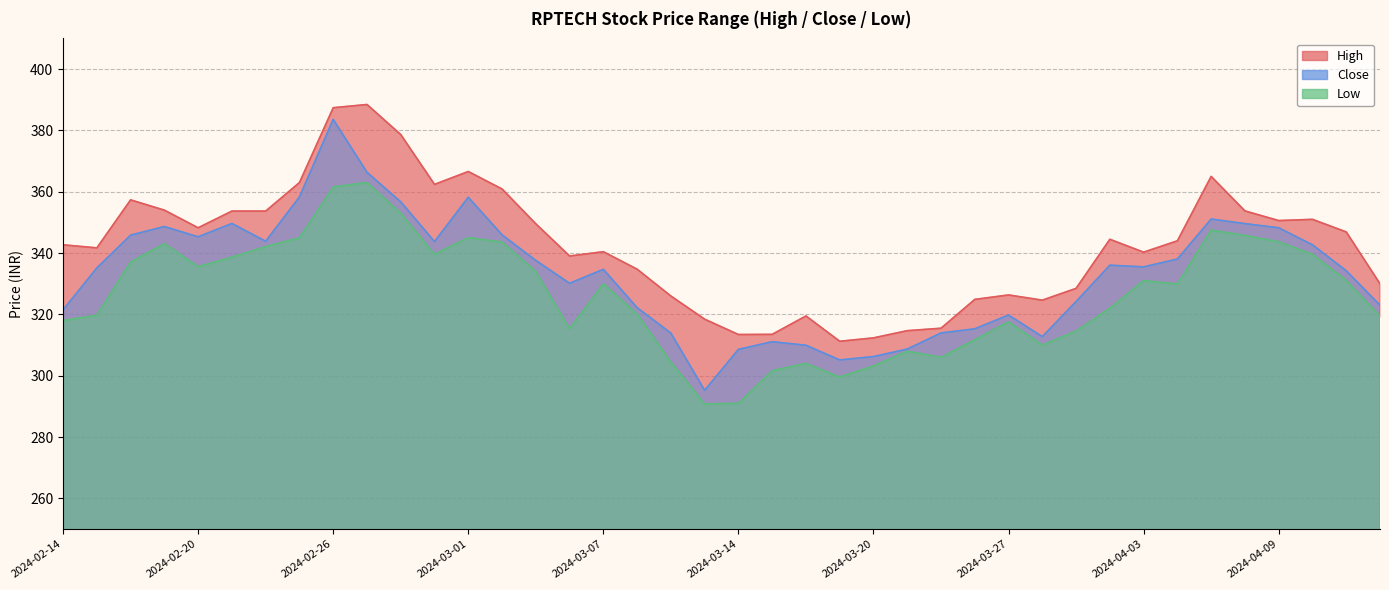

In Close, how many points are higher than both neighbors (excluding endpoints)?

9